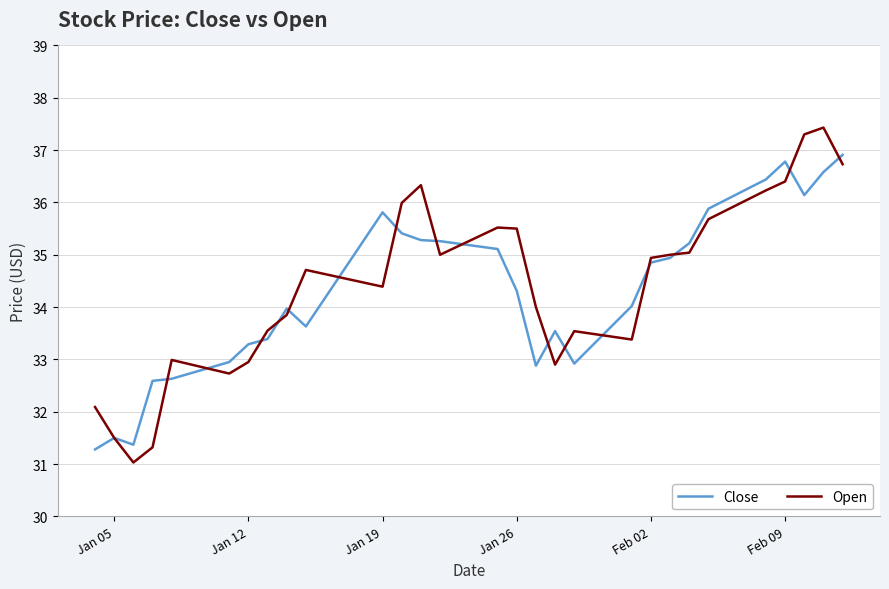

What is the difference between the maximum and minimum values in the Open series?

6.4